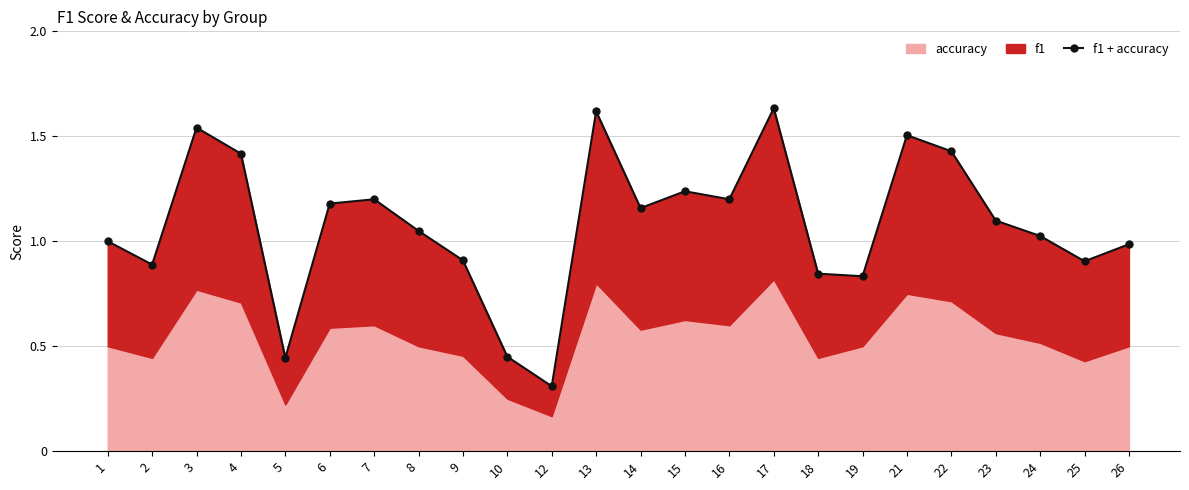

Reading left to right, list all the values displayed in this chart.

1=1.0	2=0.9	3=1.5	4=1.4	5=0.4	6=1.2	7=1.2	8=1.0	9=0.9	10=0.5	12=0.3	13=1.6	14=1.2	15=1.2	16=1.2	17=1.6	18=0.8	19=0.8	21=1.5	22=1.4	23=1.1	24=1.0	25=0.9	26=1.0